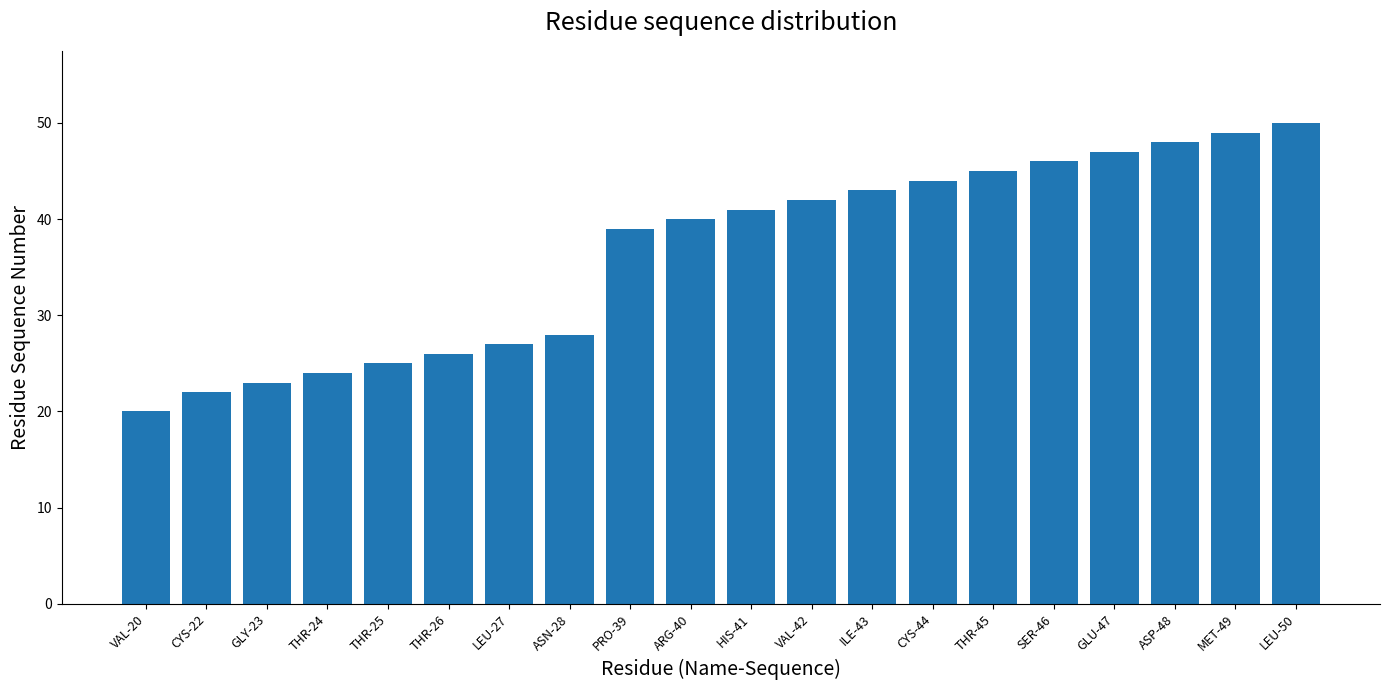

Is it true that the value at GLU-47 is 19?

False